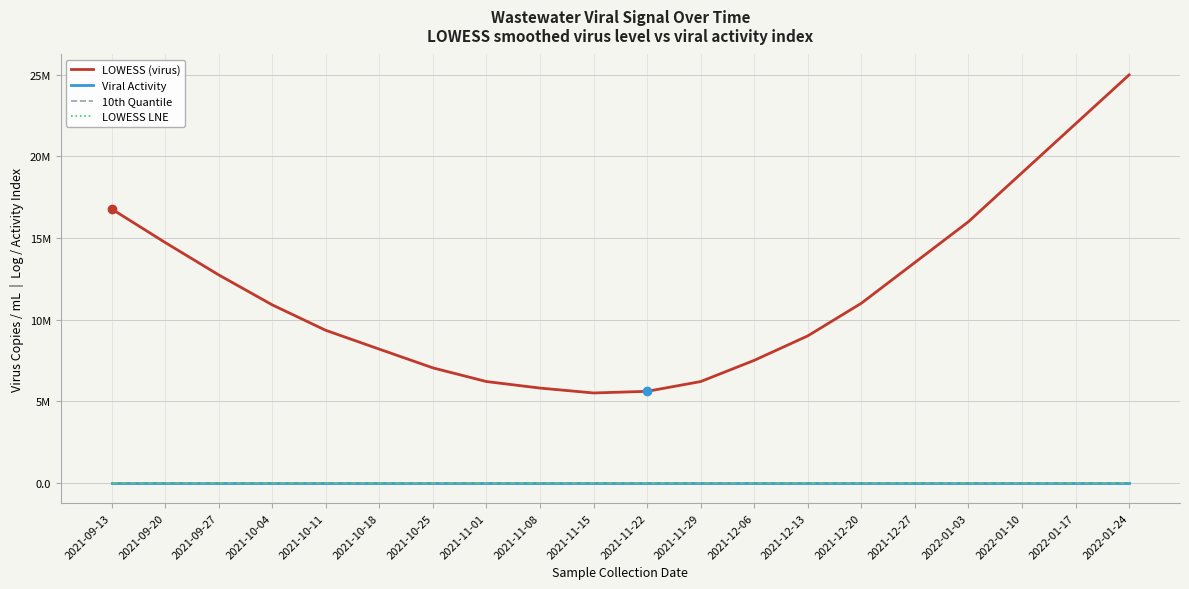

Which series has the largest range (max minus min)?

LOWESS (virus)